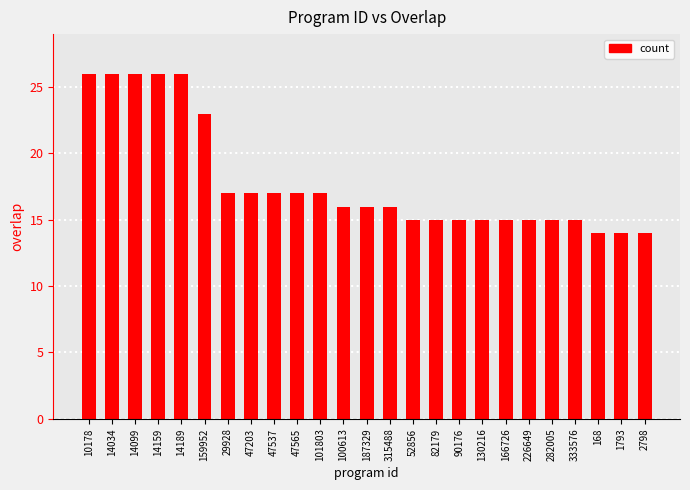

What is the value of the 20th bar from the left?

15